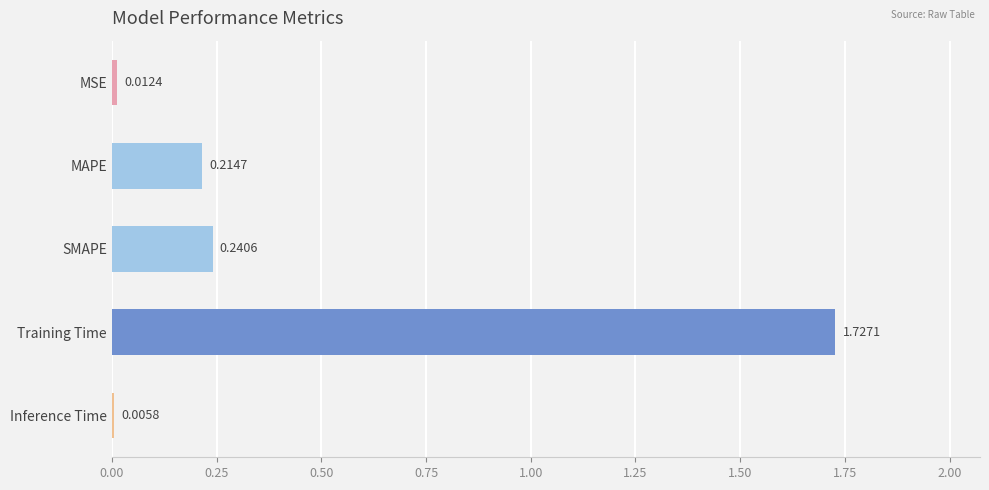

At which category does the chart reach its peak across all series?

Training Time